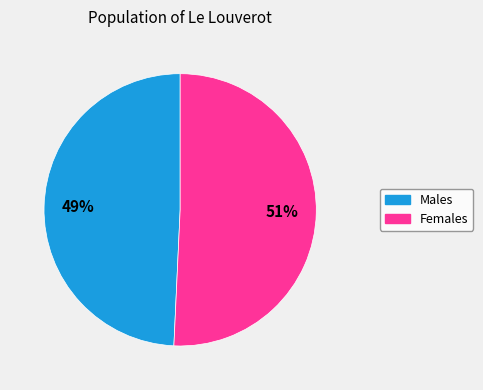

To the nearest percent, what is the average slice percentage?

50%